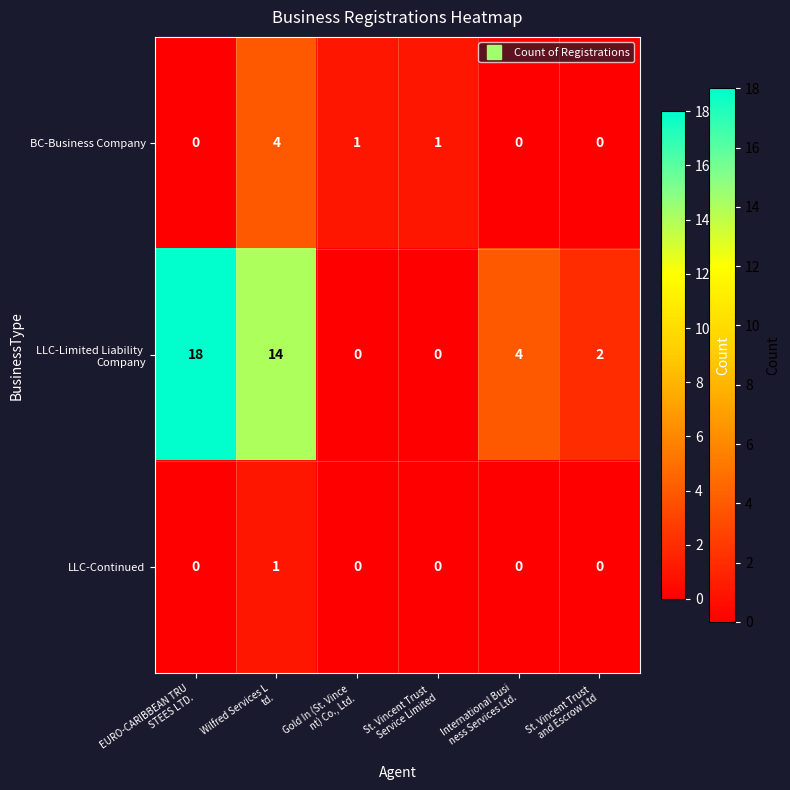

At how many categories does at least one series exceed 3?

3